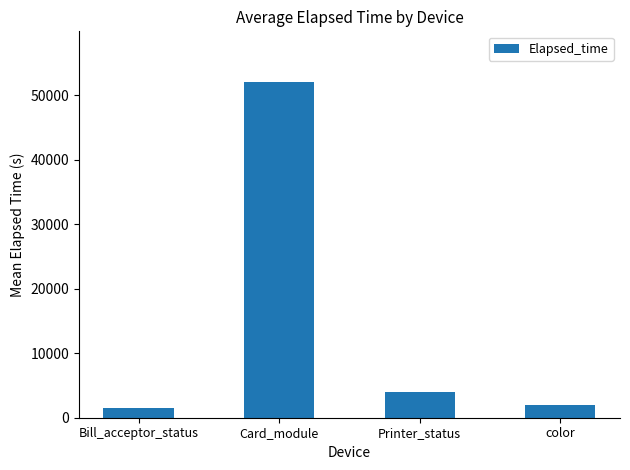

What position from the right is Printer_status?

2